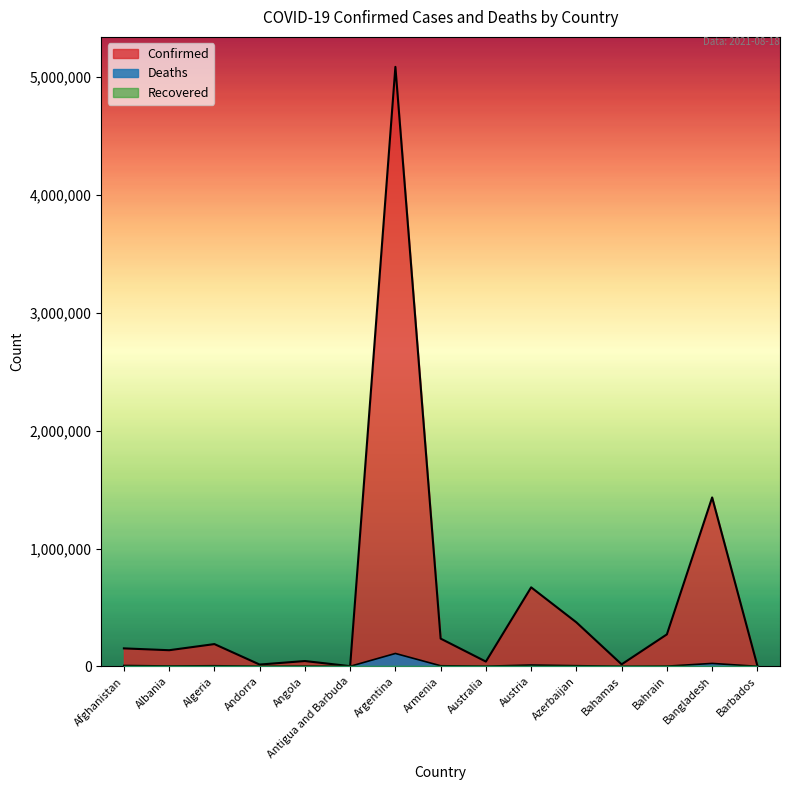

Does the chart display data point markers on the line(s)?

No